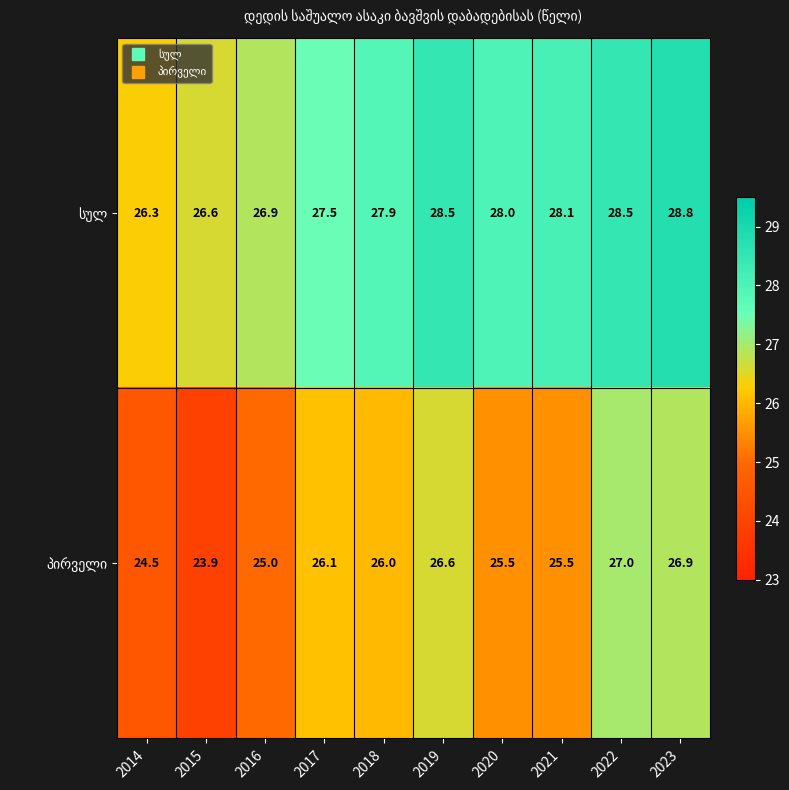

Which label corresponds to the largest value in the chart?

2023